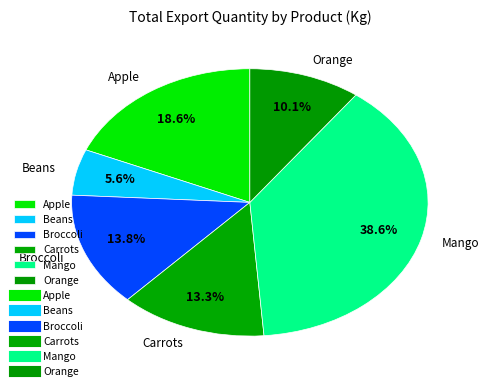

To the nearest percent, what is the combined percentage of Apple and Broccoli?

32%